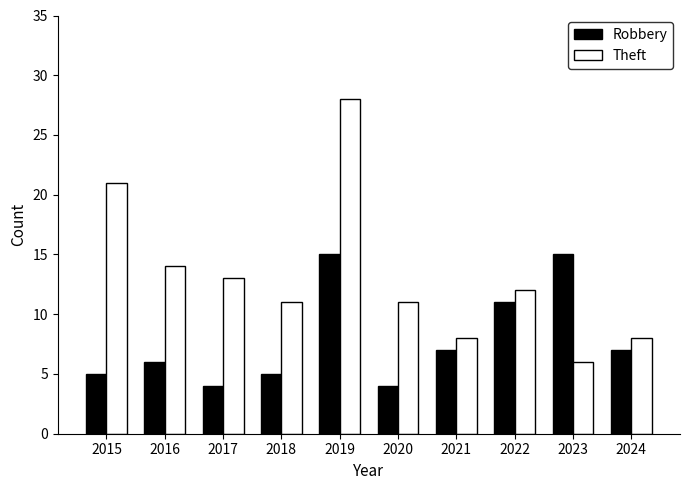

Reading left to right, extract all data points from this chart.

Robbery: 5	6	4	5	15	4	7	11	15	7
Theft: 21	14	13	11	28	11	8	12	6	8